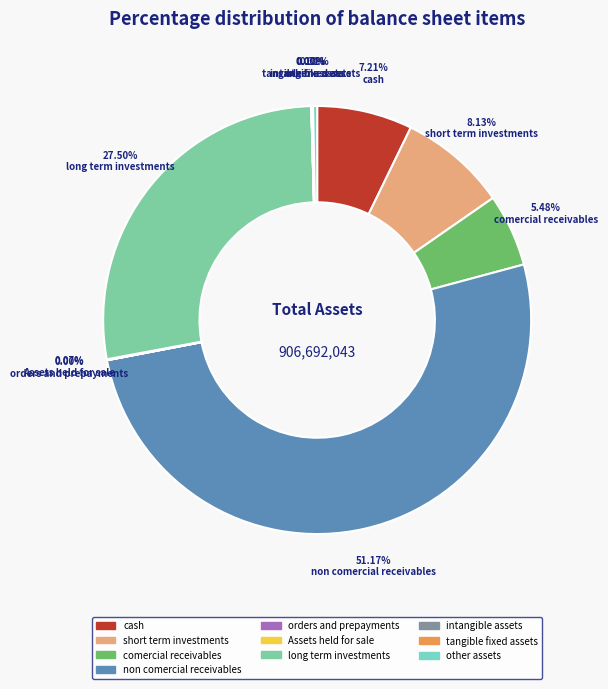

Count the number of slices in the pie.

10